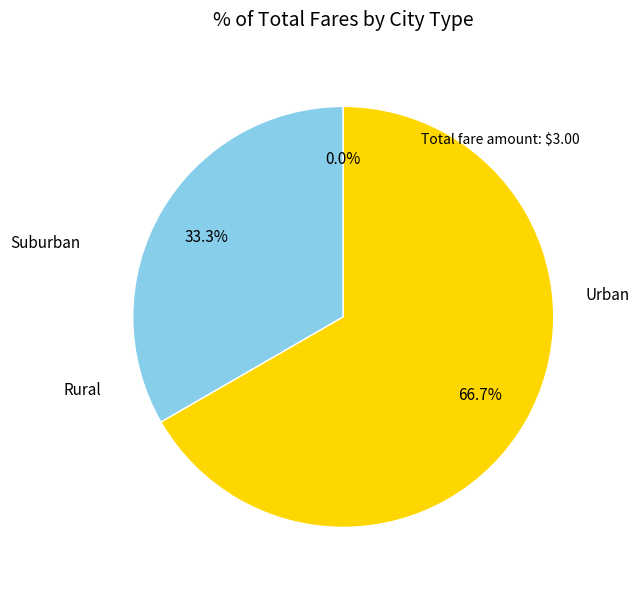

Do 0 and 1 together represent more than half of the pie?

No